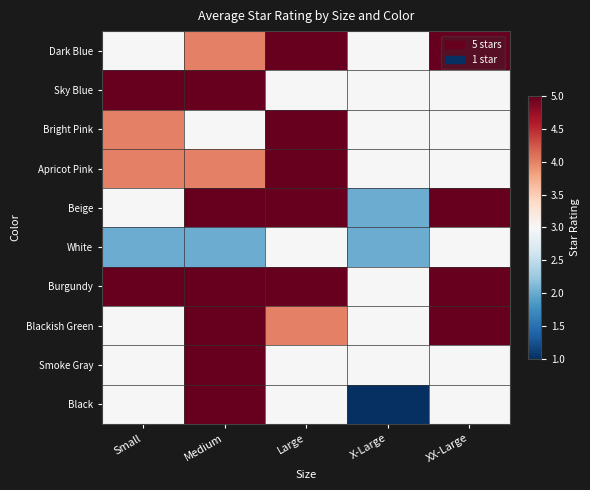

At which category is the sum across all series the highest?

Medium